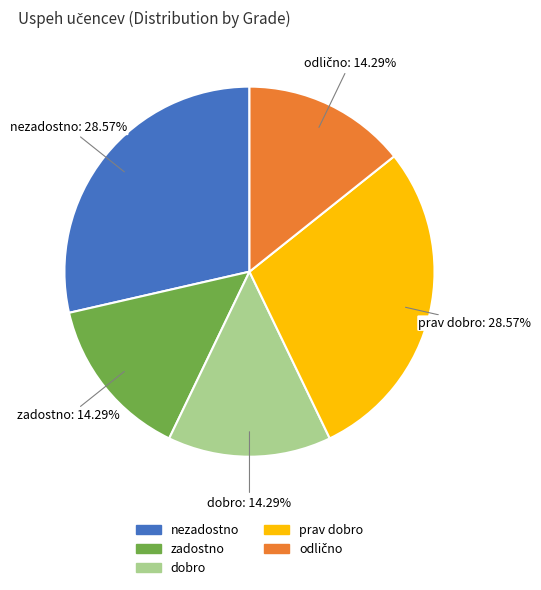

Count the number of slices in the pie.

5